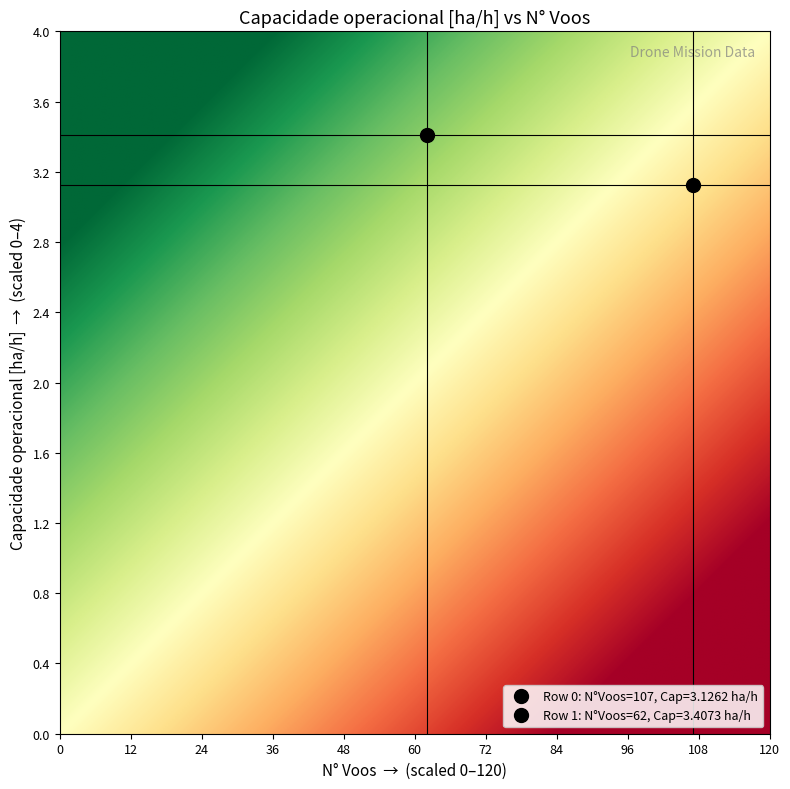

How many data points in 1 are less than 62?

1